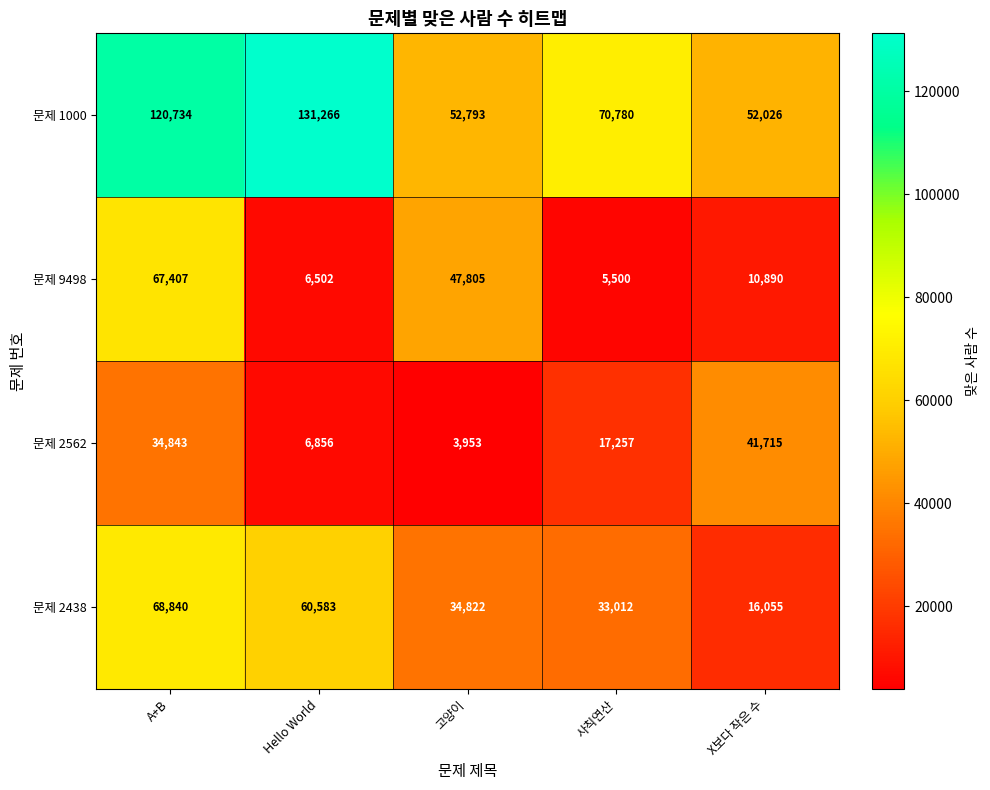

What is the difference between the maximum and minimum values in the 문제 1000 series?

79240